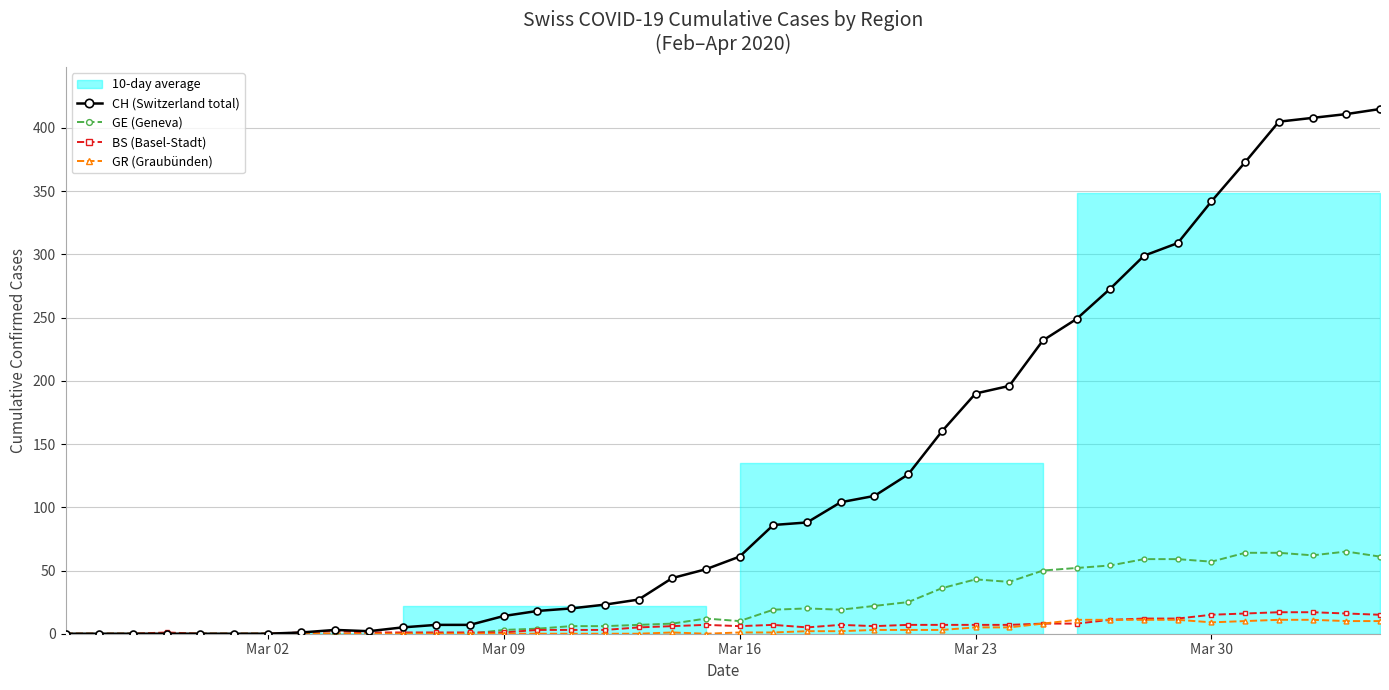

True or false: CH (Switzerland total) has a value of 342 at Mar 30.

True